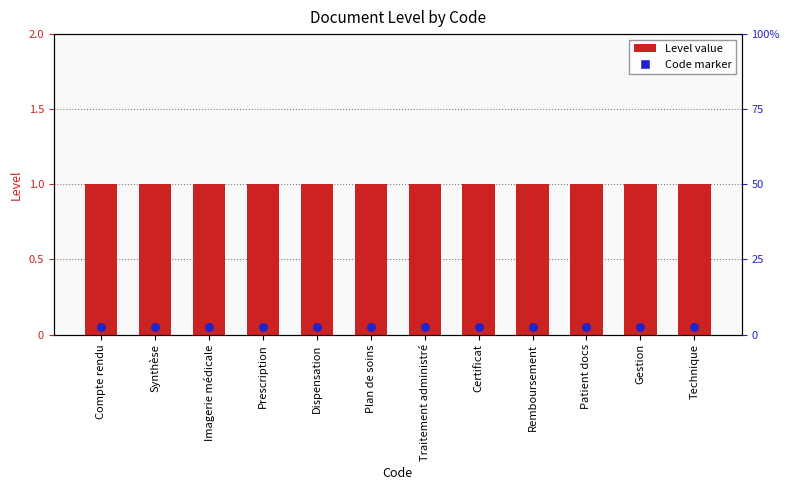

Which series has the widest spread of Y values?

Level